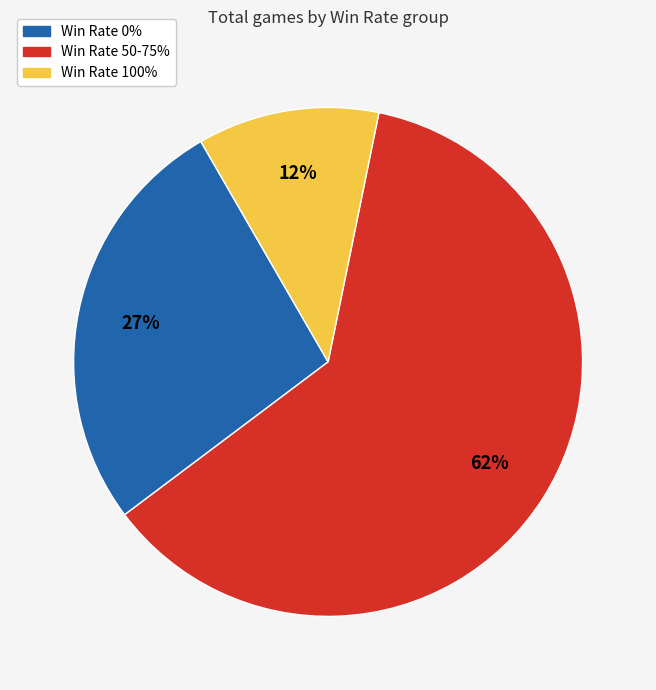

How many slices are in this pie chart?

3